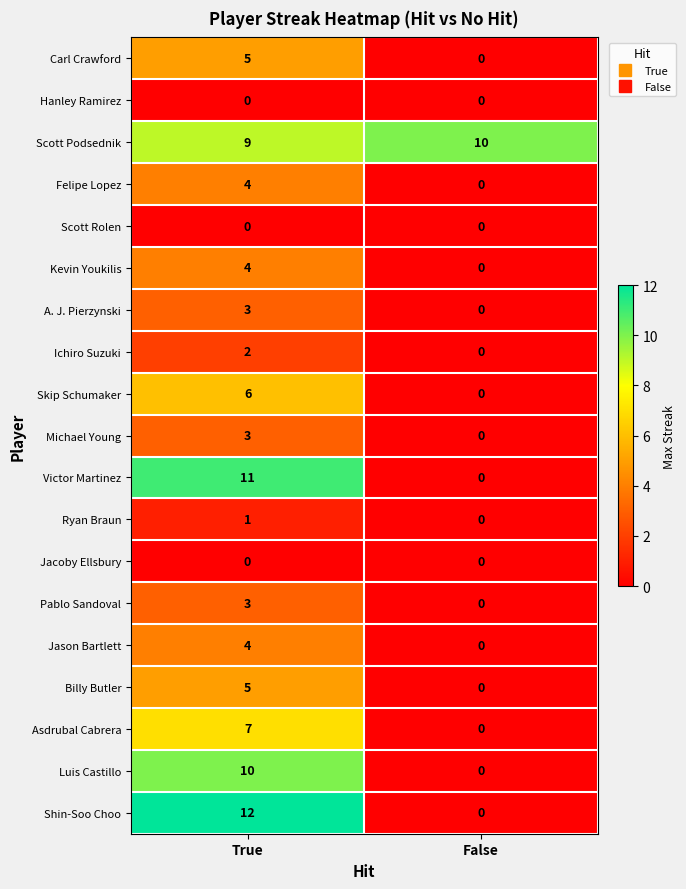

True or false: Billy Butler has a value of 0 at False.

True